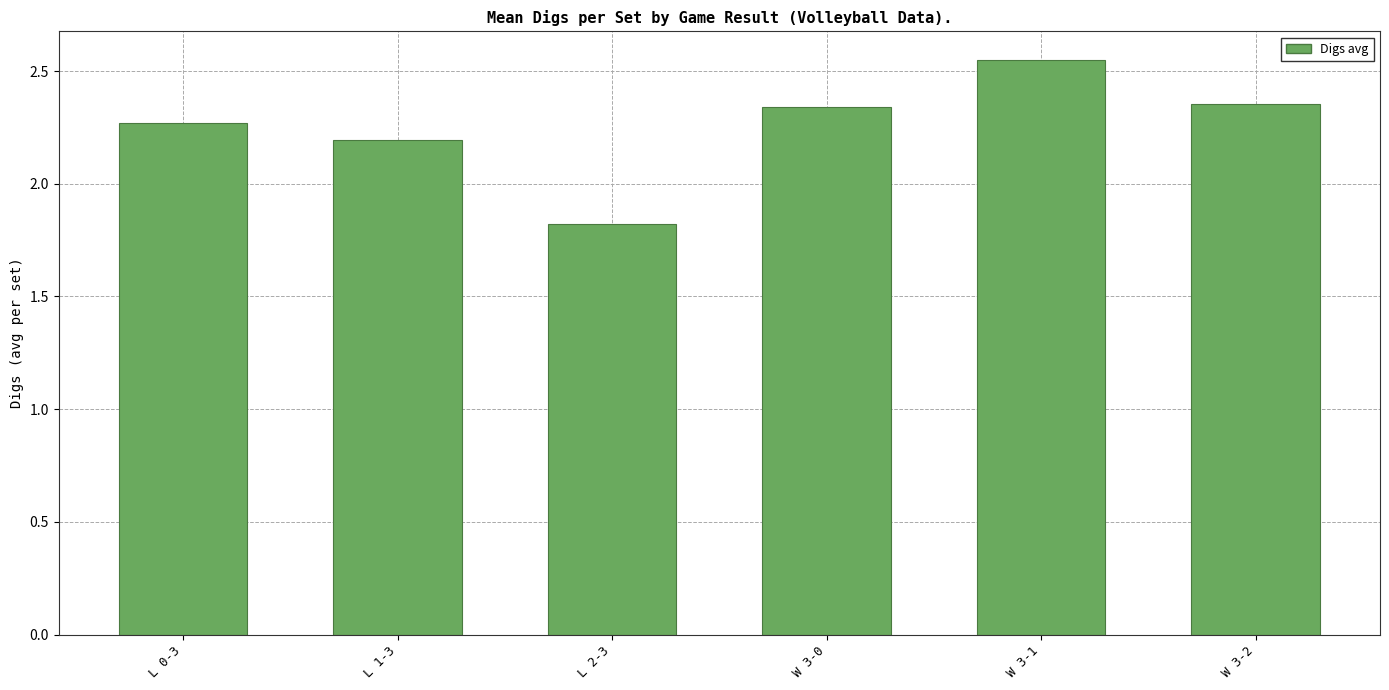

The chart shows a value of 2.2 at L 1-3. True or false?

True